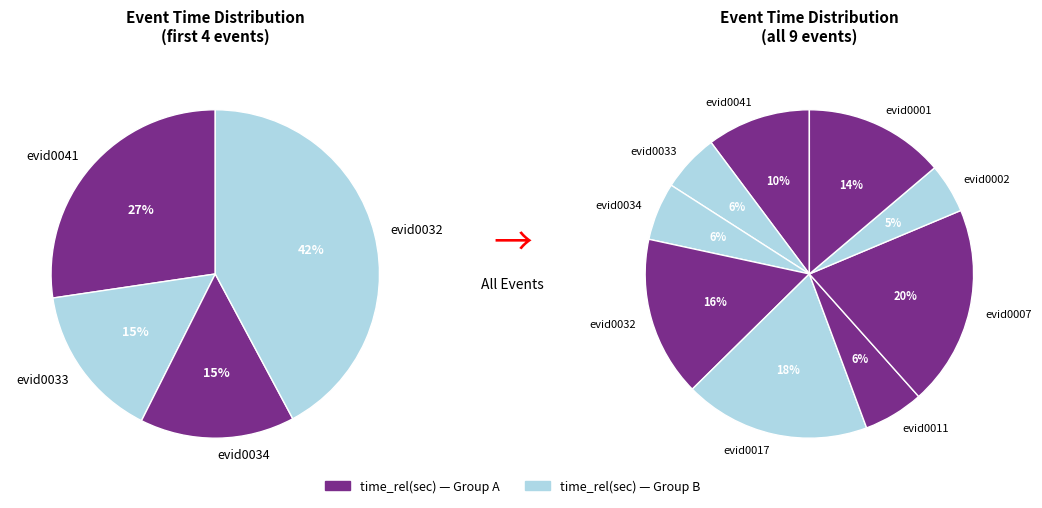

Which slice is the smallest?

evid0002